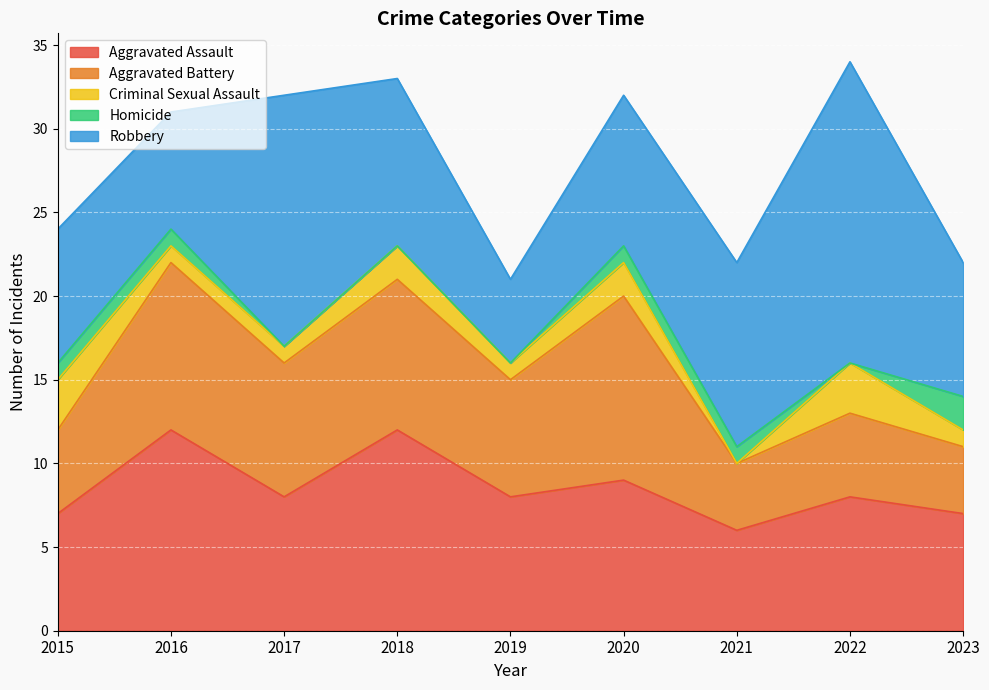

At which category is the sum across all series the highest?

2022